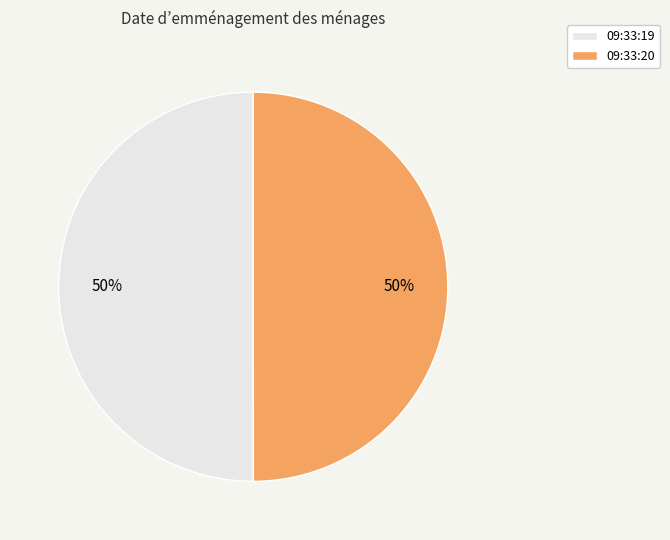

How many segments does this pie chart have?

2